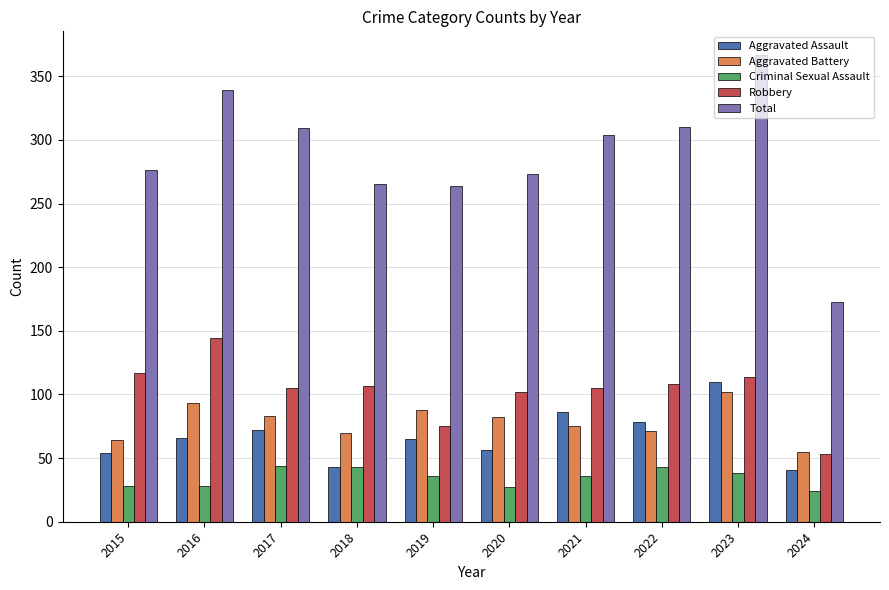

What value does the Aggravated Assault series have at 2021?

86